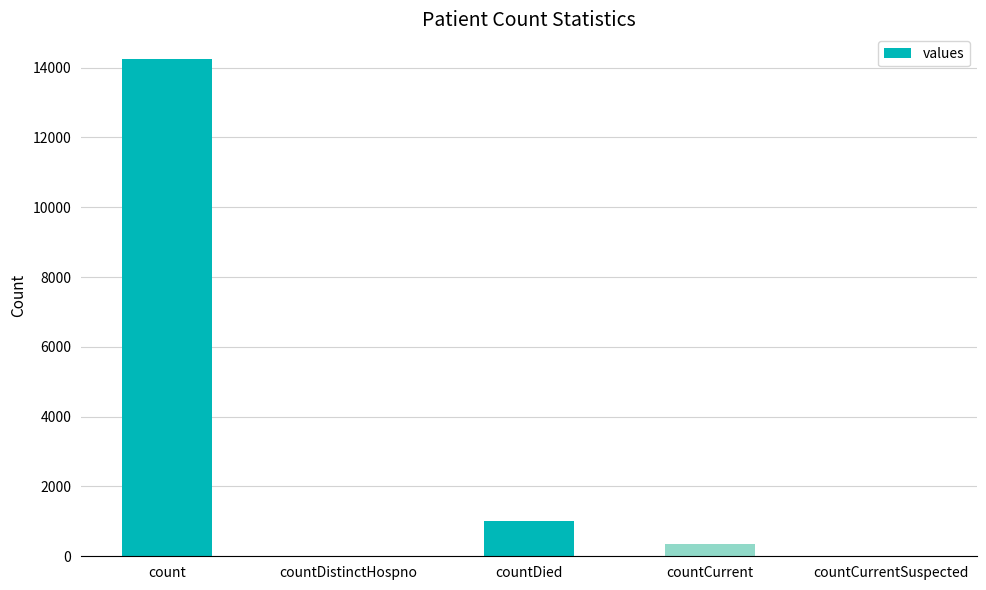

What is the maximum value shown in the chart?

14241